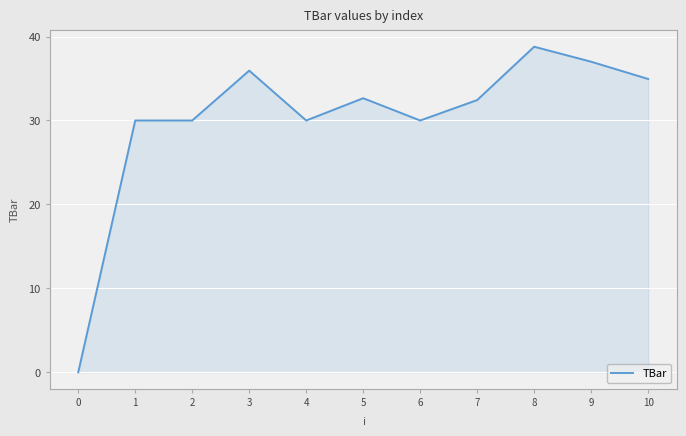

What value does the data have at 5?

32.7